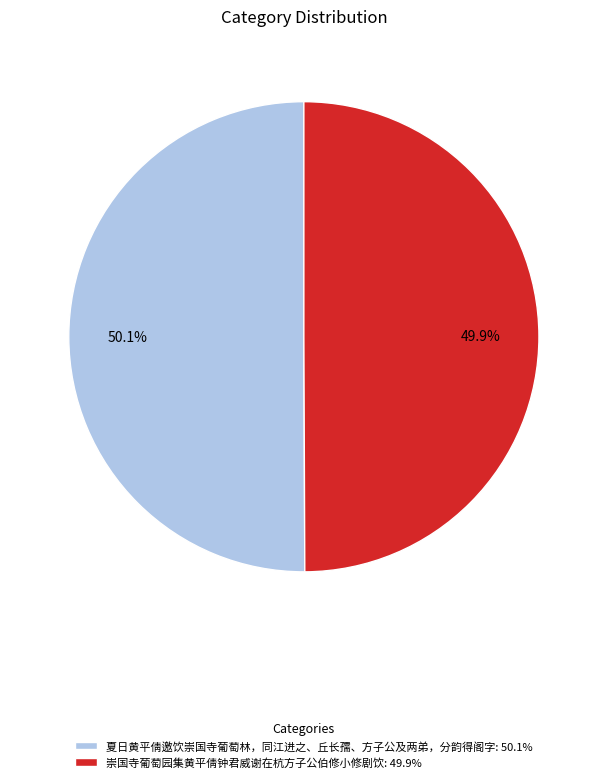

What percentage is the 夏日黄平倩邀饮崇国寺葡萄林，同江进之、丘长孺、方子公及两弟，分韵得阁字 slice, to the nearest percent?

50%